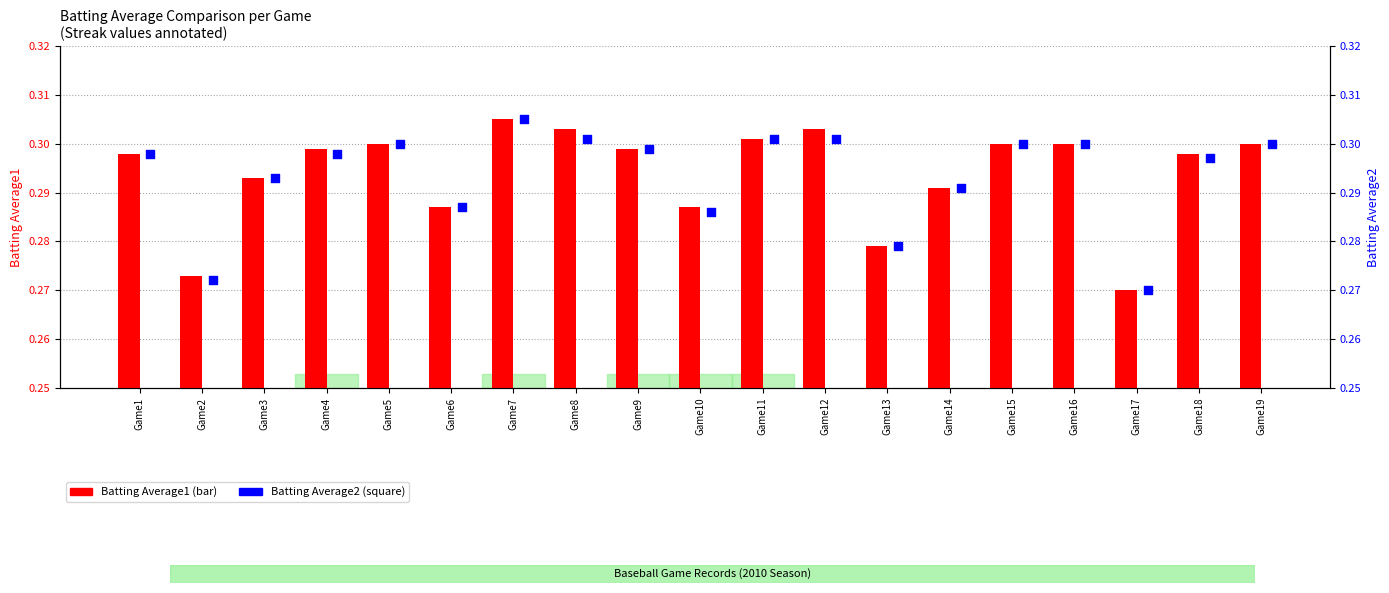

At how many categories does at least one series exceed 0?

19